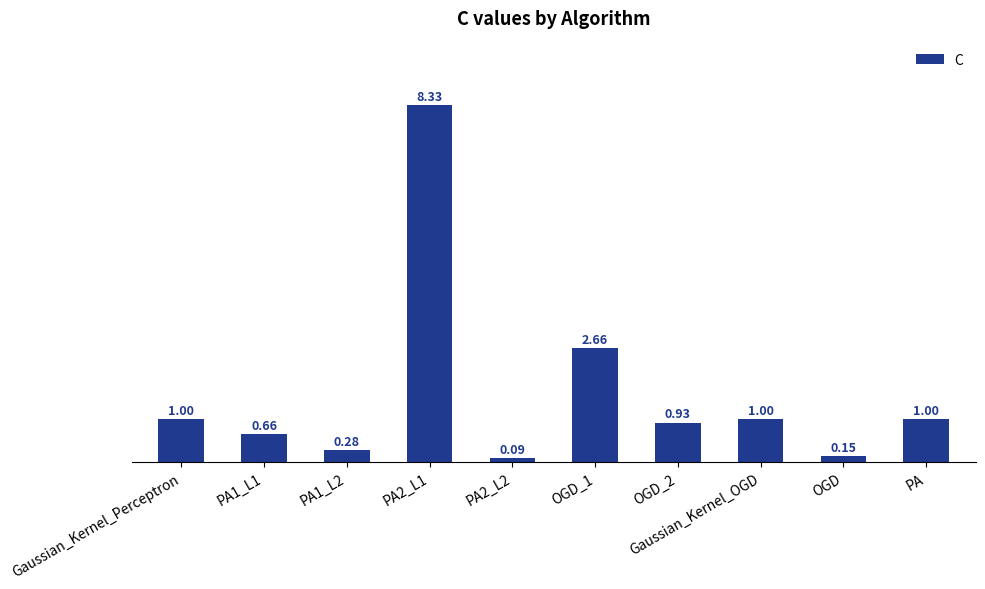

Between PA1_L2 and OGD_1, which is larger?

OGD_1